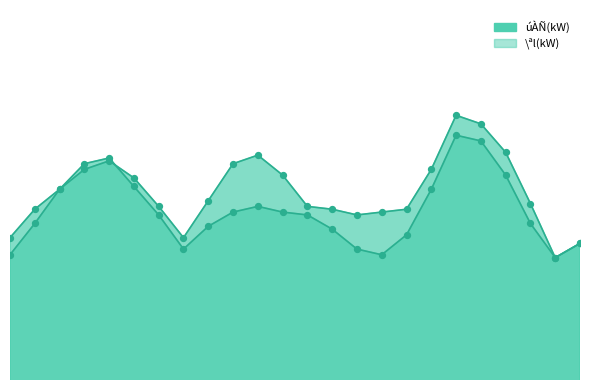

What is the total value across all series at 3?

1300